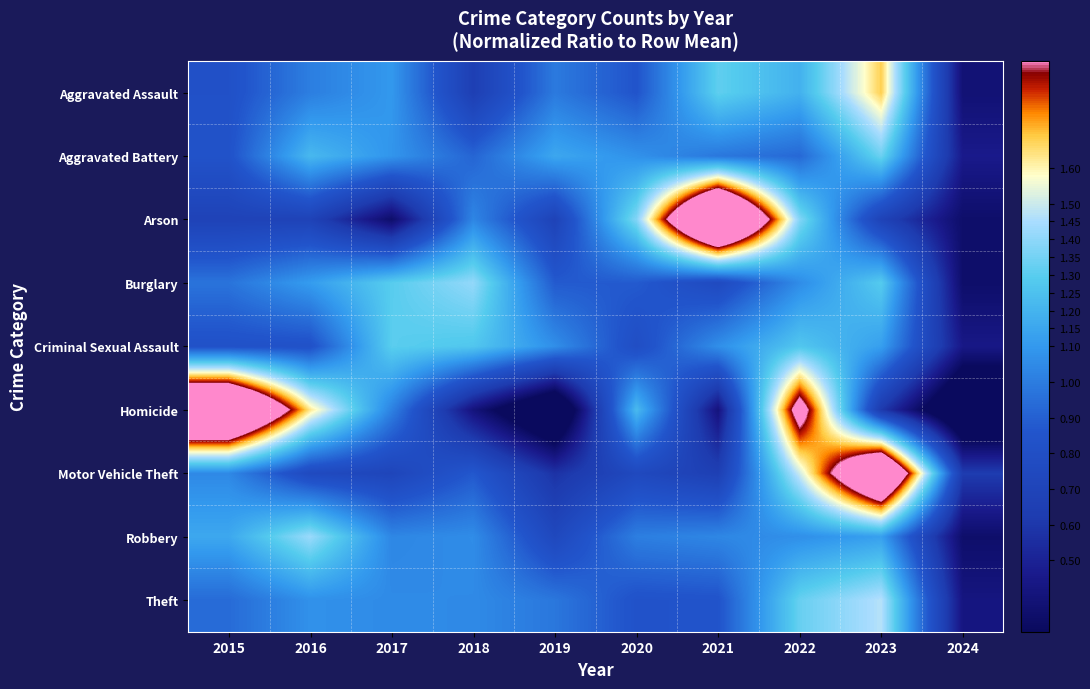

What is the total value across all series at 2016?

9.7